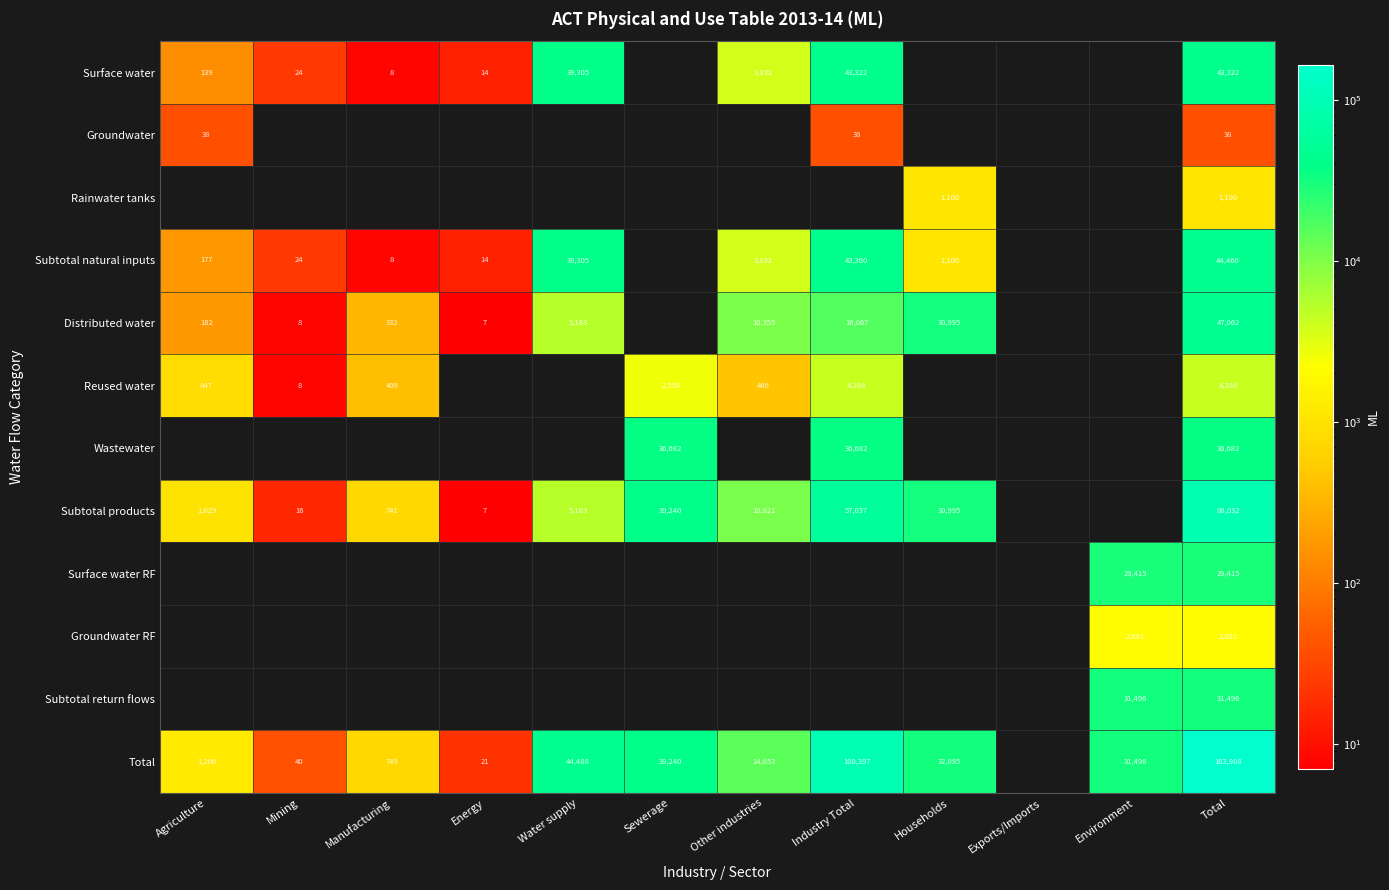

Which category has the highest value across all series?

Total